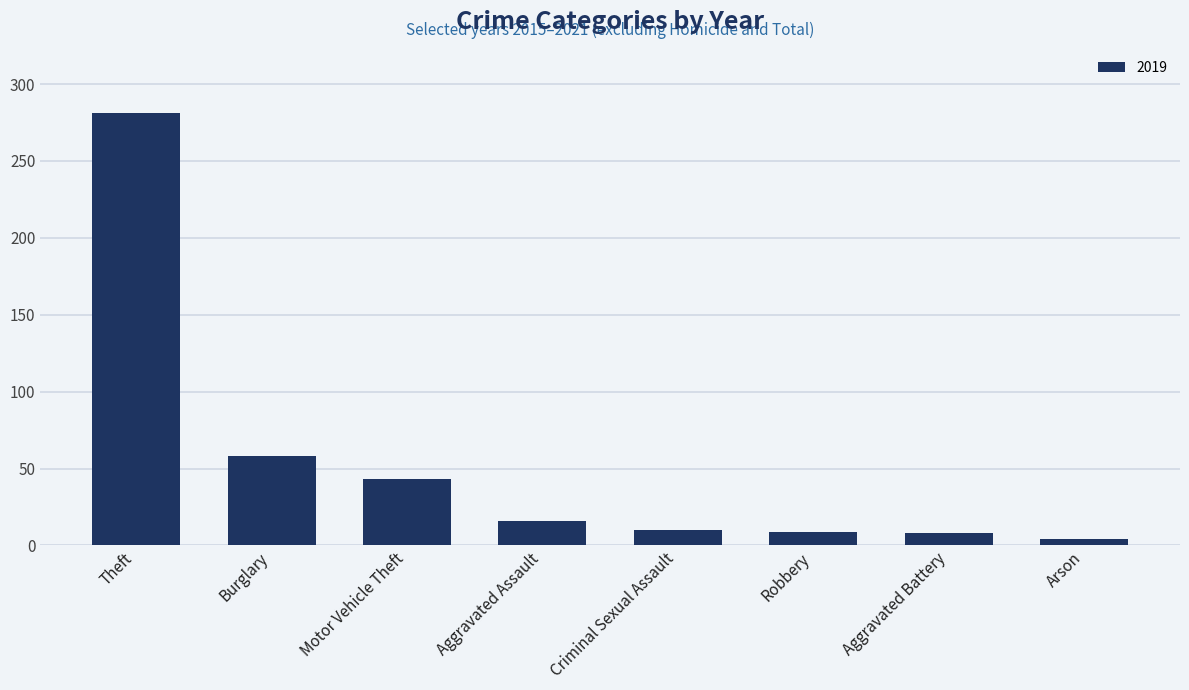

True or false: the data shows 8 at Aggravated Battery.

True